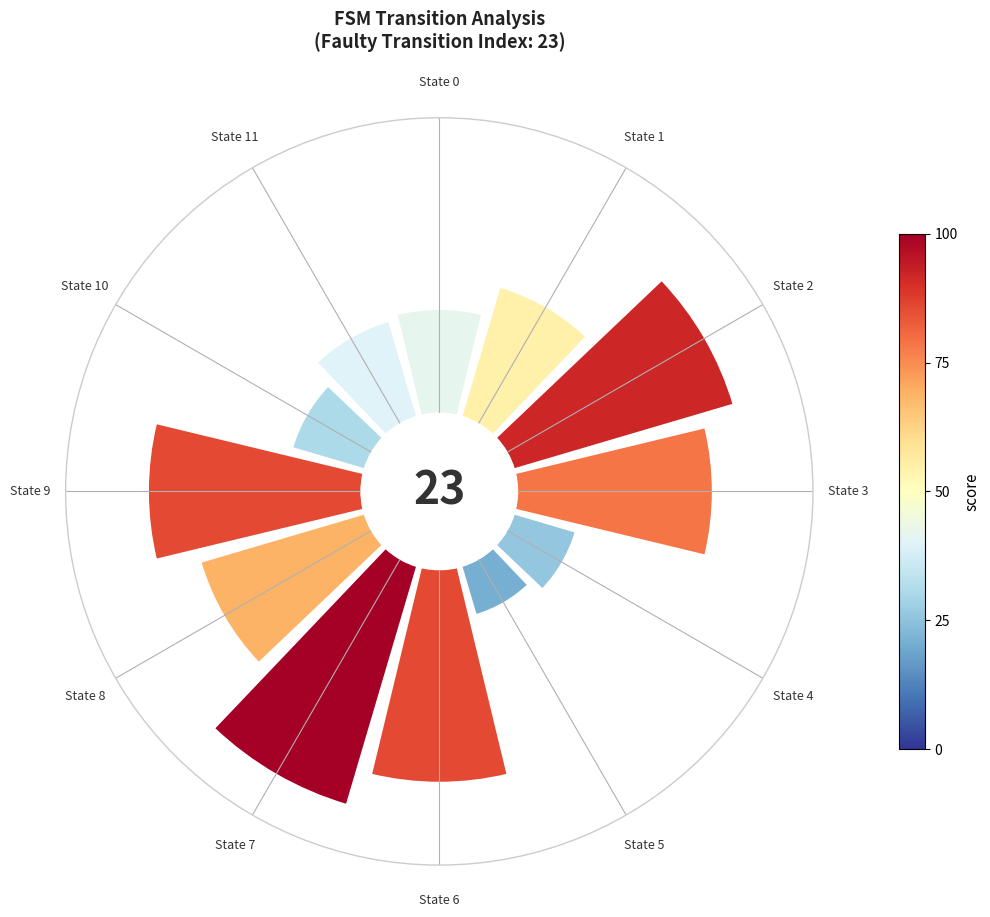

Count the number of slices in the pie.

12